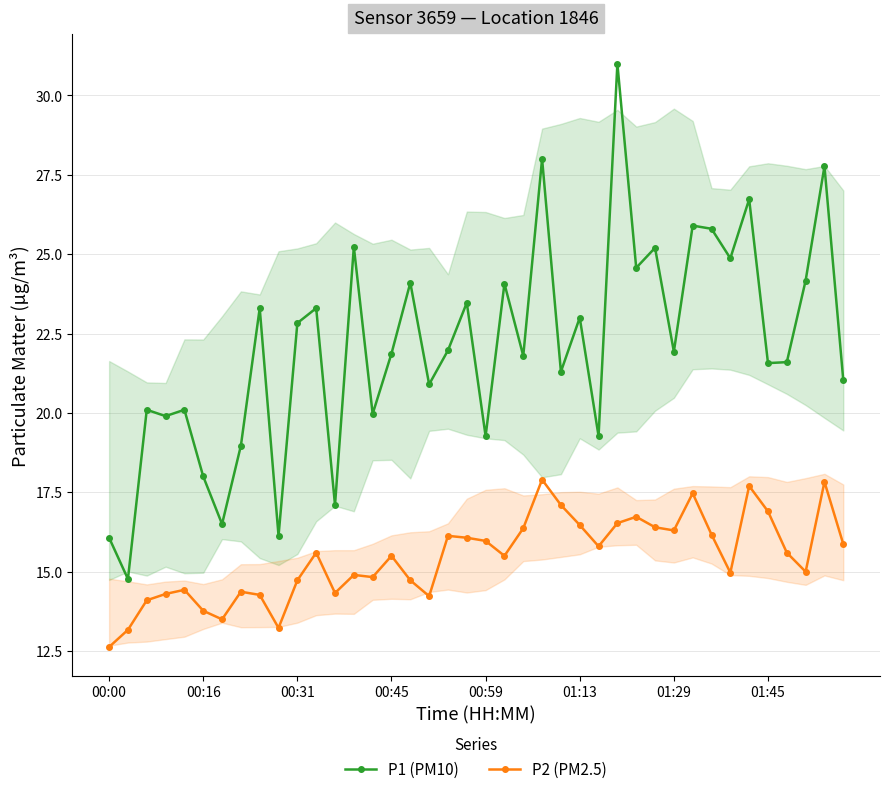

What is the sum of all P1 (PM10) values?

883.4